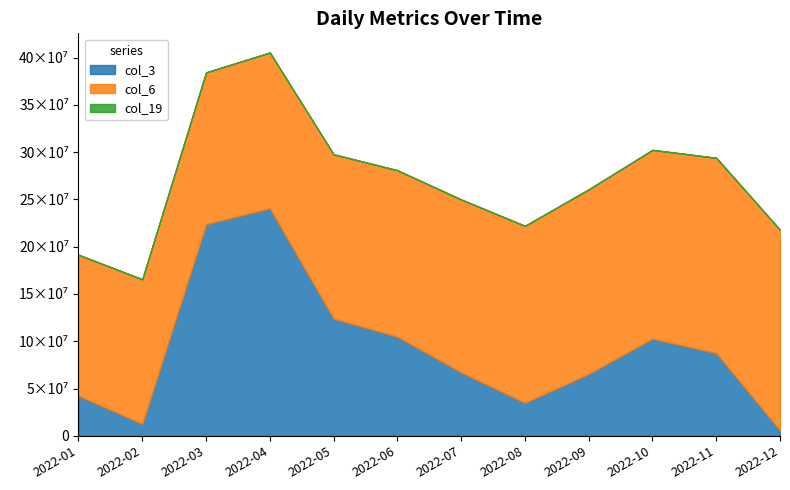

True or false: col_6 has a value of 182820251 at 2022-07.

True